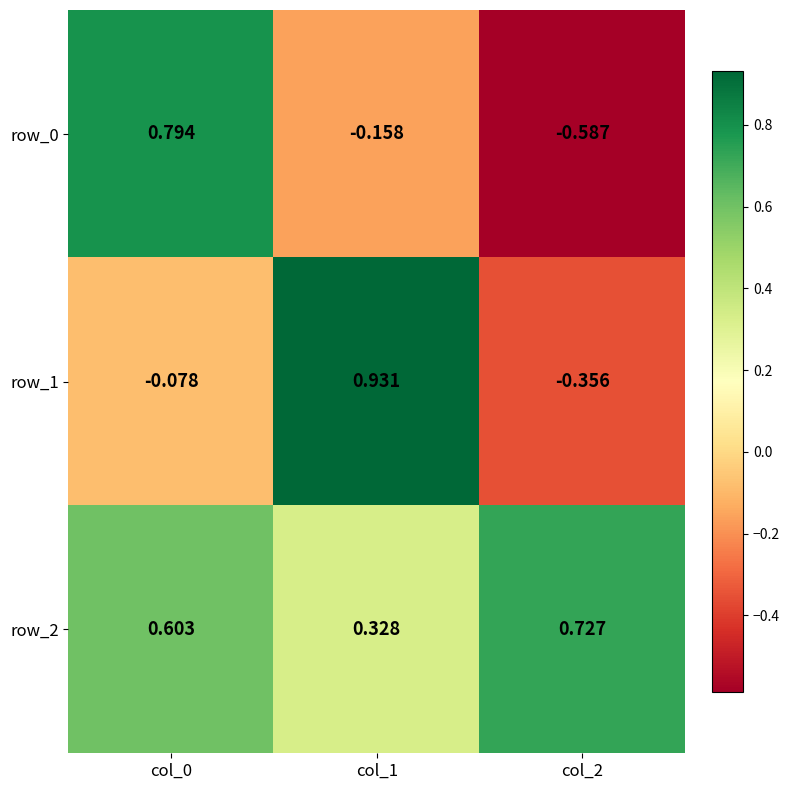

Rank the series by their average value, from highest to lowest.

row_2, row_1, row_0